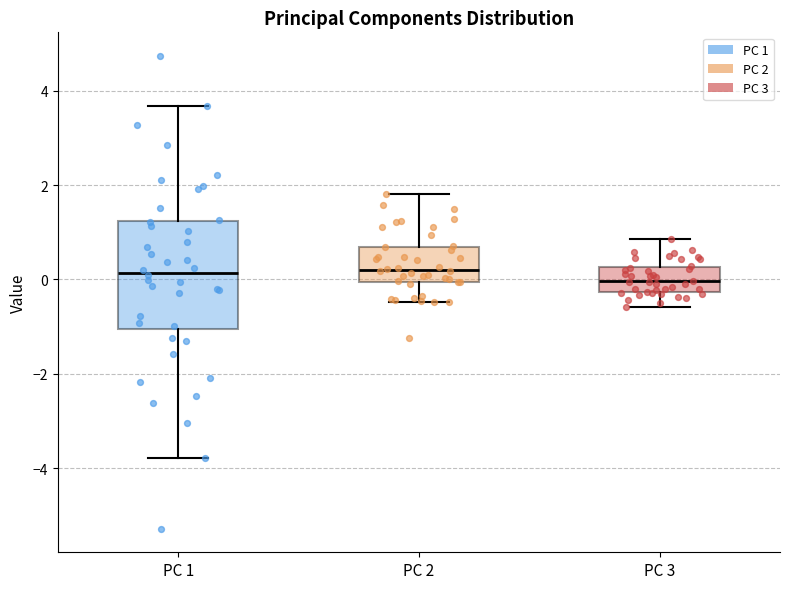

Reading left to right, read every box against the y-axis: the position of its median line, the range the box covers, and the ends of its whiskers. The values are not printed on the chart, so give them approximately, as read against the axis.

PC 1: median 0.2, box -1.0 to 1.2, whiskers -3.8 to 3.6
PC 2: median 0.2, box 0.0 to 0.6, whiskers -0.4 to 1.8
PC 3: median 0.0, box -0.2 to 0.2, whiskers -0.6 to 0.8